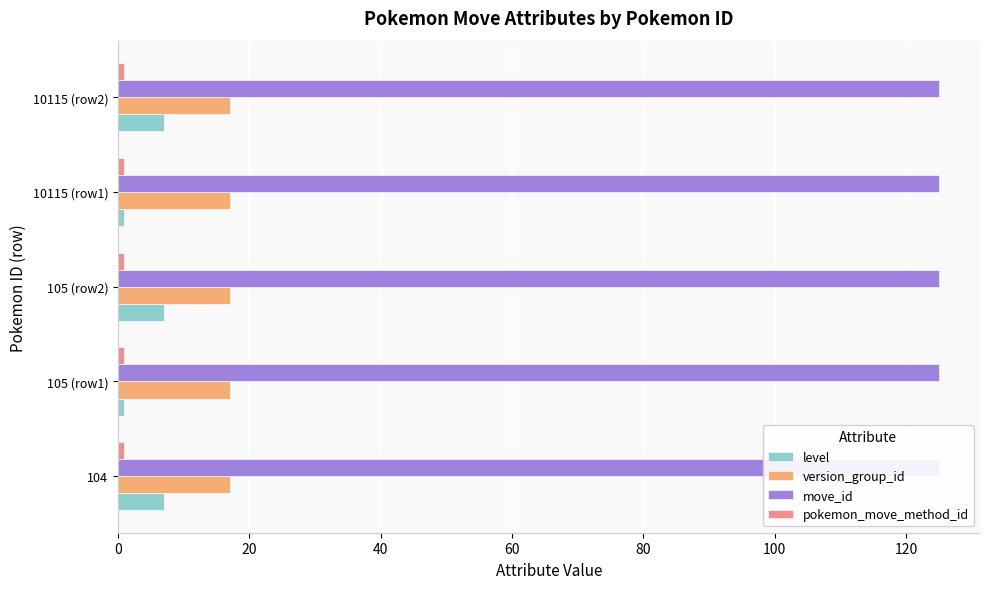

What are all the series names shown in the legend?

level, version_group_id, move_id, pokemon_move_method_id